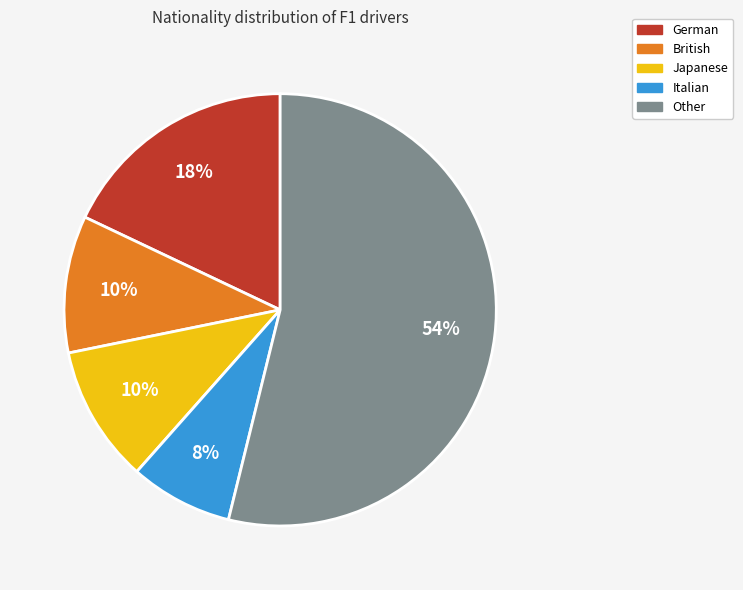

Is the sum of Other and German greater than half?

Yes